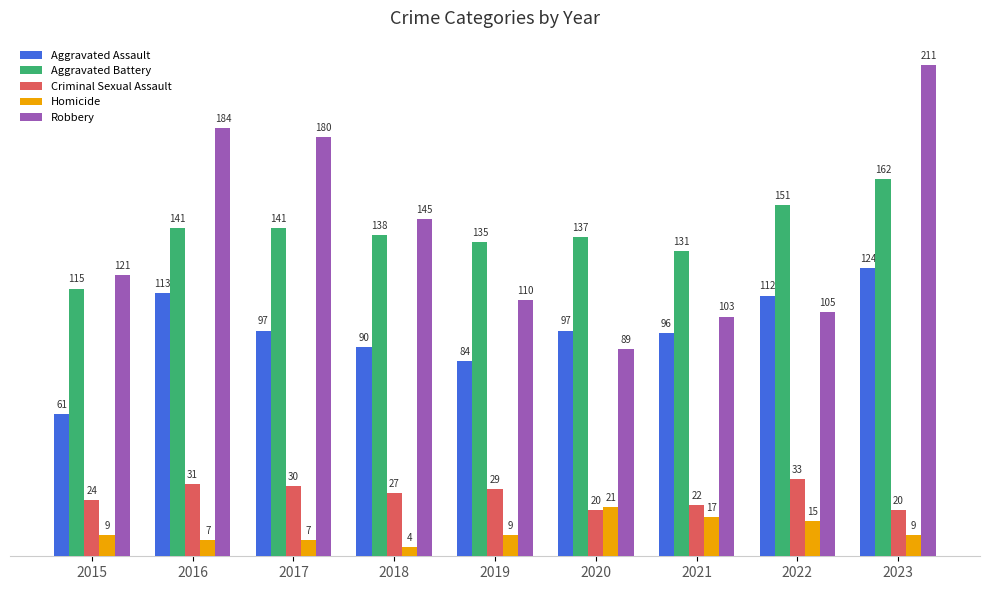

Reading left to right, what are all the values shown in this chart?

Aggravated Assault: 2015=61	2016=113	2017=97	2018=90	2019=84	2020=97	2021=96	2022=112	2023=124
Aggravated Battery: 2015=115	2016=141	2017=141	2018=138	2019=135	2020=137	2021=131	2022=151	2023=162
Criminal Sexual Assault: 2015=24	2016=31	2017=30	2018=27	2019=29	2020=20	2021=22	2022=33	2023=20
Homicide: 2015=9	2016=7	2017=7	2018=4	2019=9	2020=21	2021=17	2022=15	2023=9
Robbery: 2015=121	2016=184	2017=180	2018=145	2019=110	2020=89	2021=103	2022=105	2023=211